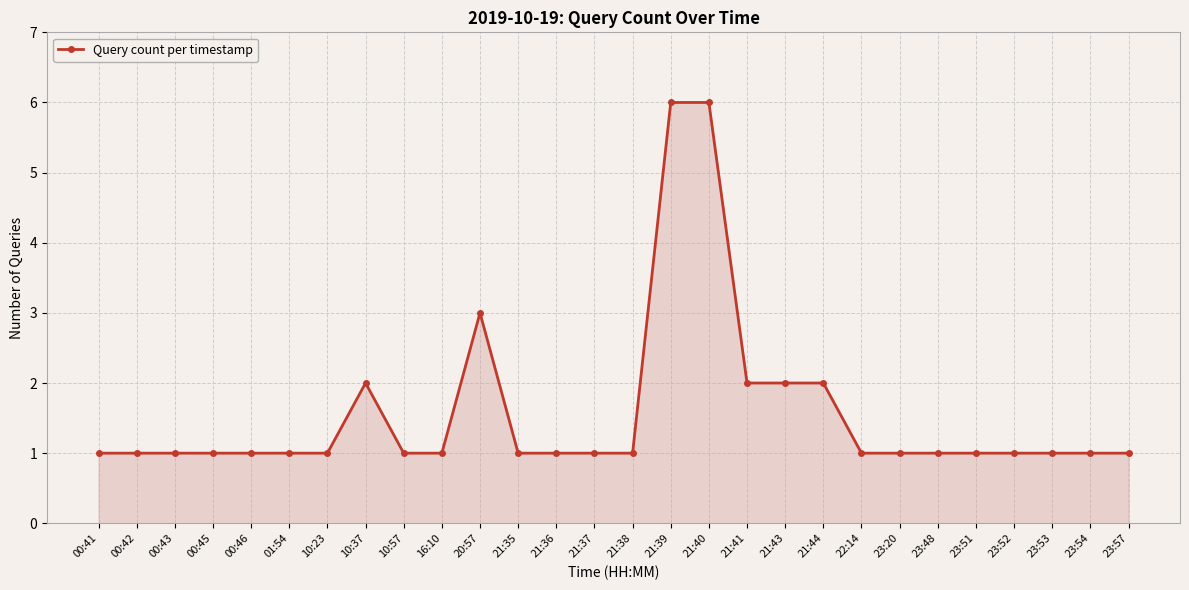

What is the sum of all values?

44